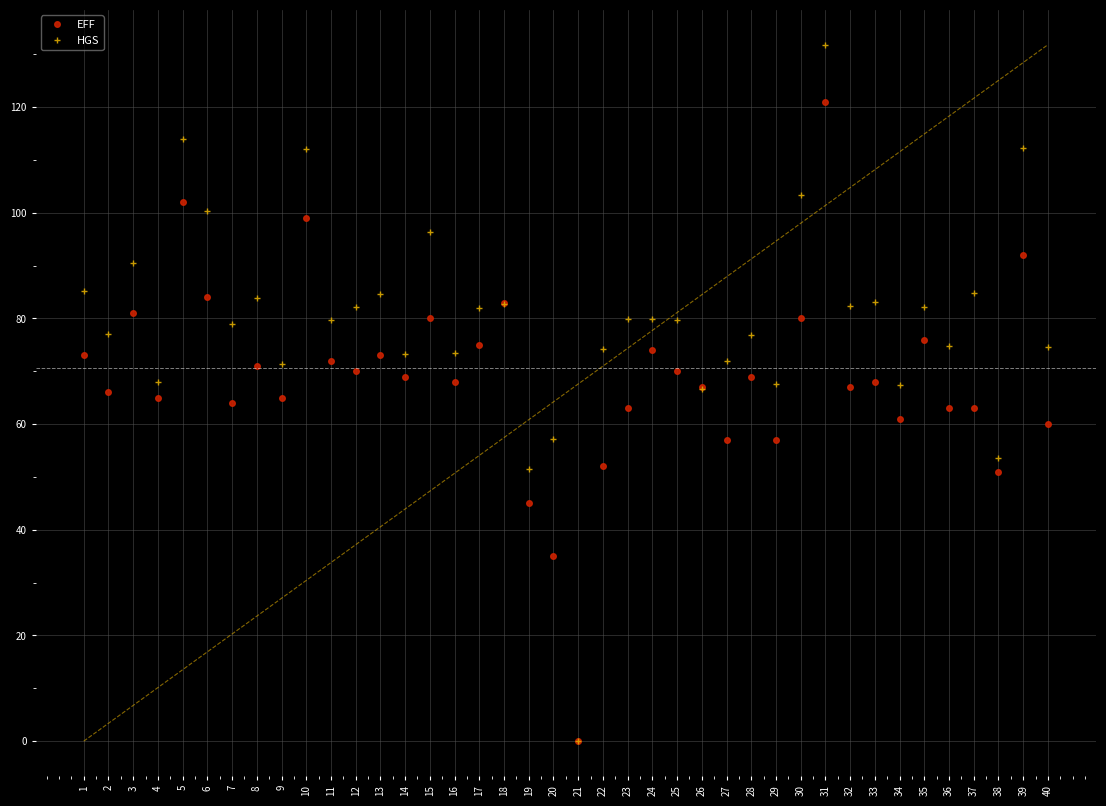

How many series are shown in this chart?

2